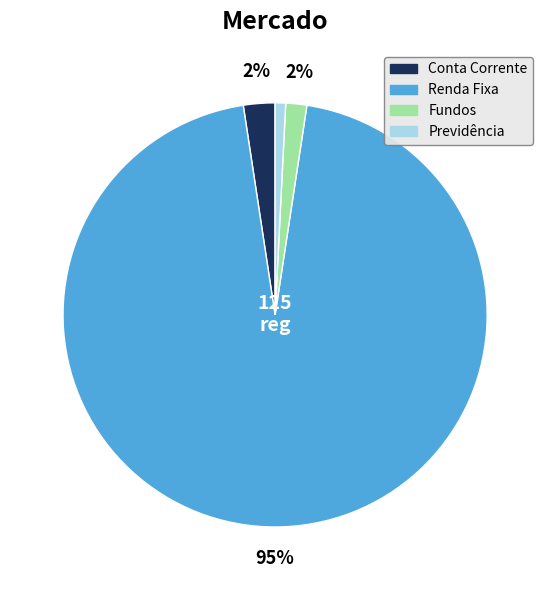

To the nearest percent, what percentage of the pie is Conta Corrente?

2%